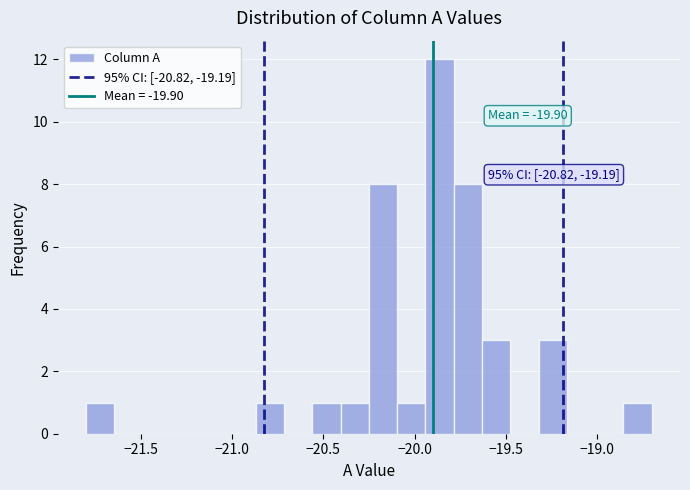

Around what value on the x-axis is the tallest bar? Give the approximate position of its centre, as read against the axis.

-19.85